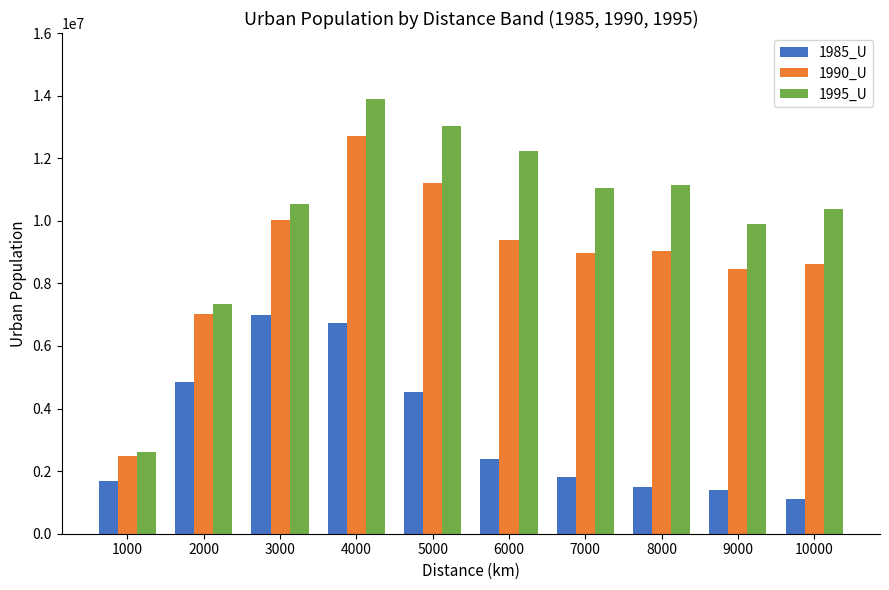

Where is 1985_U nearest to the value 4054557?

5000